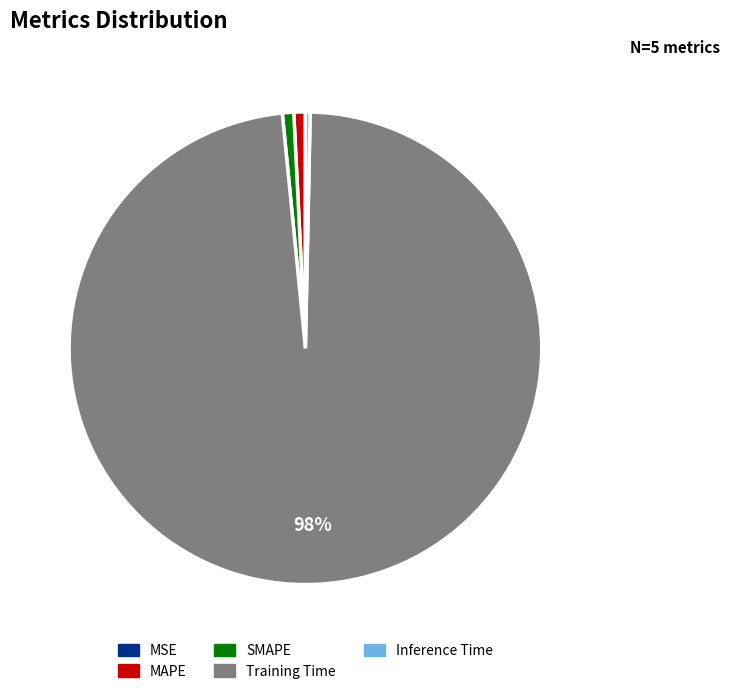

Which slice represents more than half of the pie?

Training Time